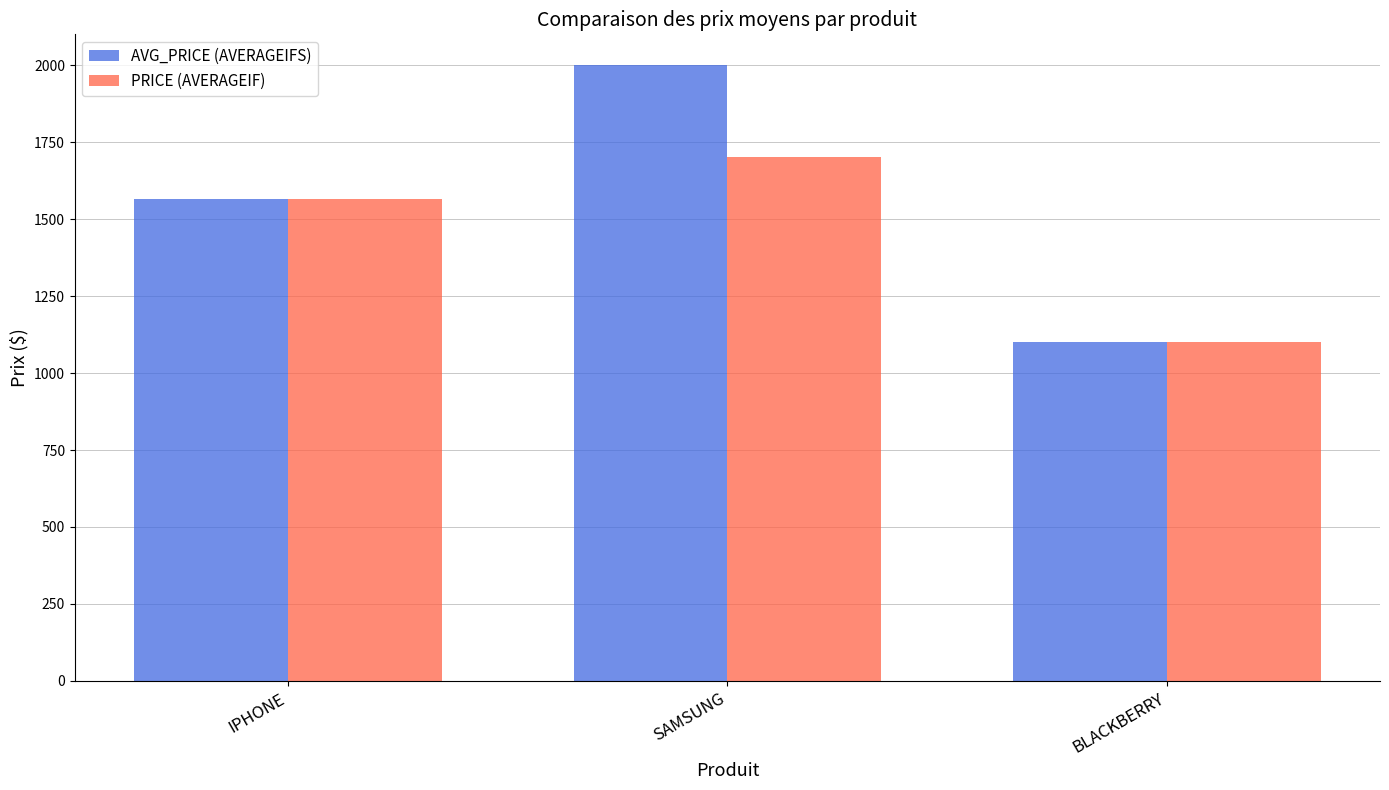

At how many categories does at least one series exceed 1238?

2